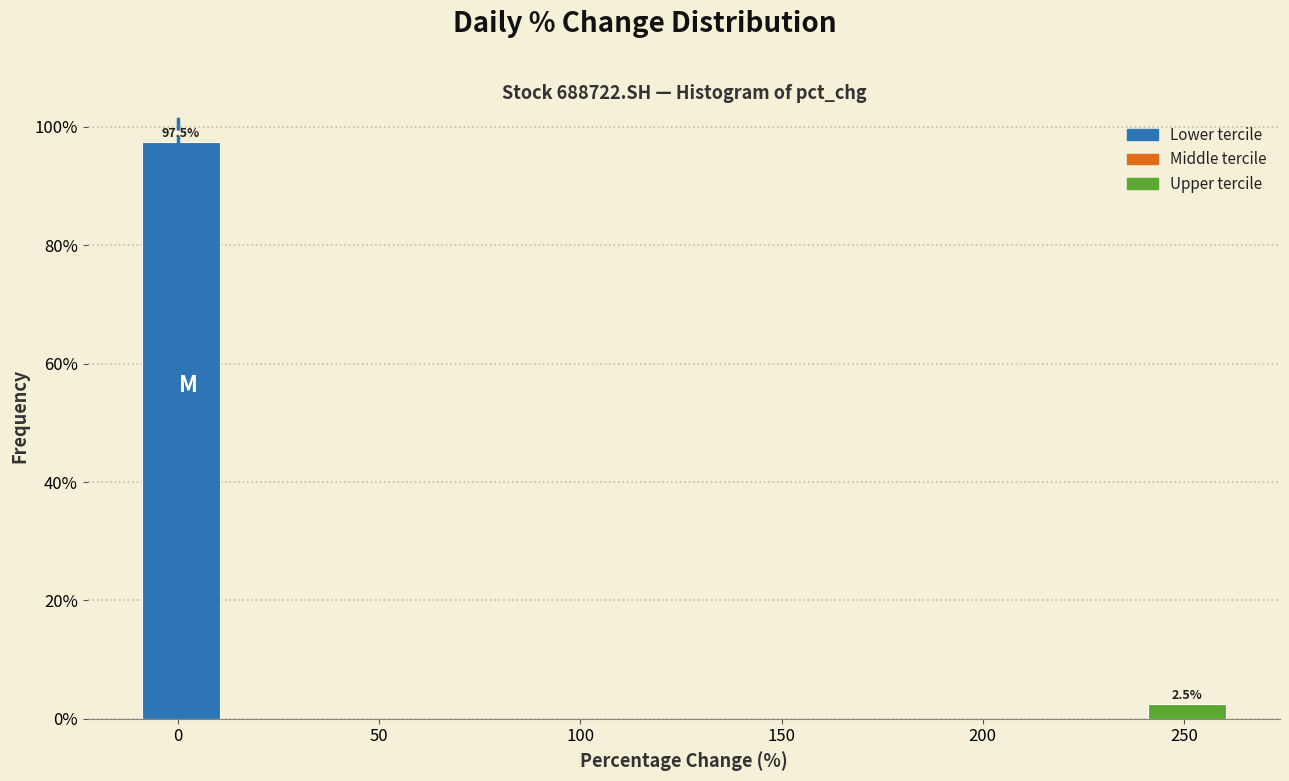

Over which range of the x-axis is the bar tallest?

-10 to 10